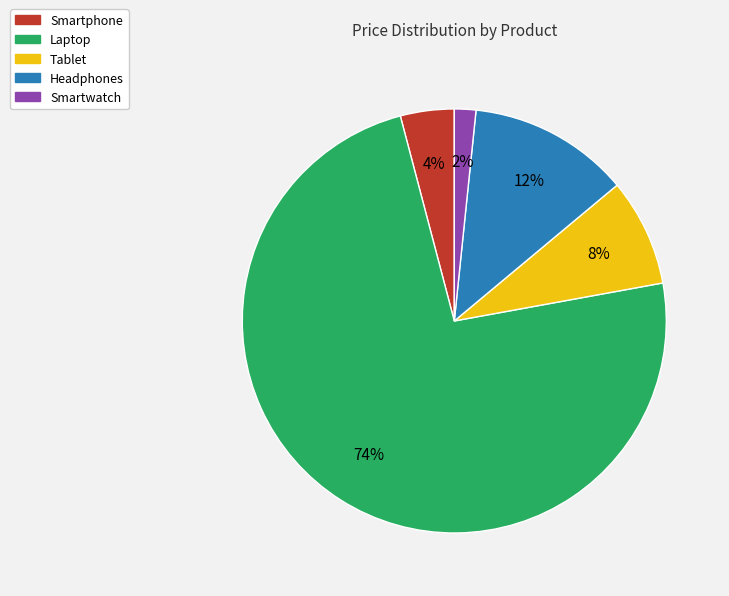

Does any single category account for the majority?

Yes